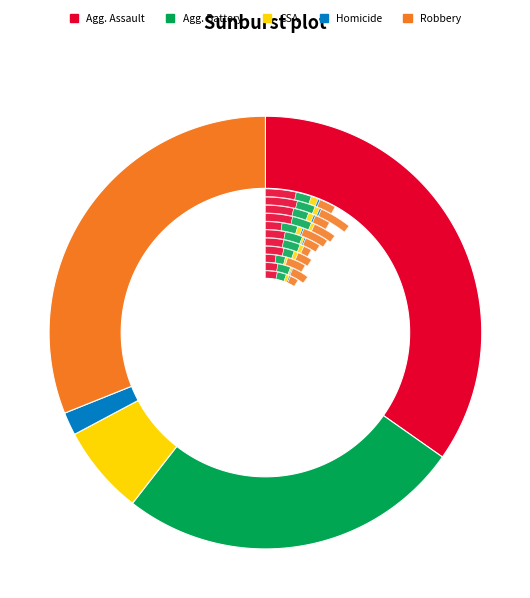

The 2021 slice represents 22% of the pie. True or false?

False